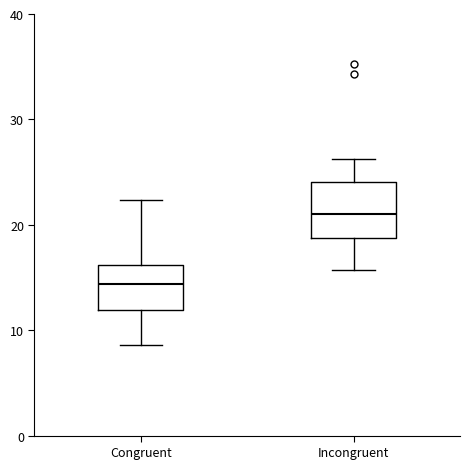

Which box is the tallest, from its lower edge to its upper edge?

Incongruent